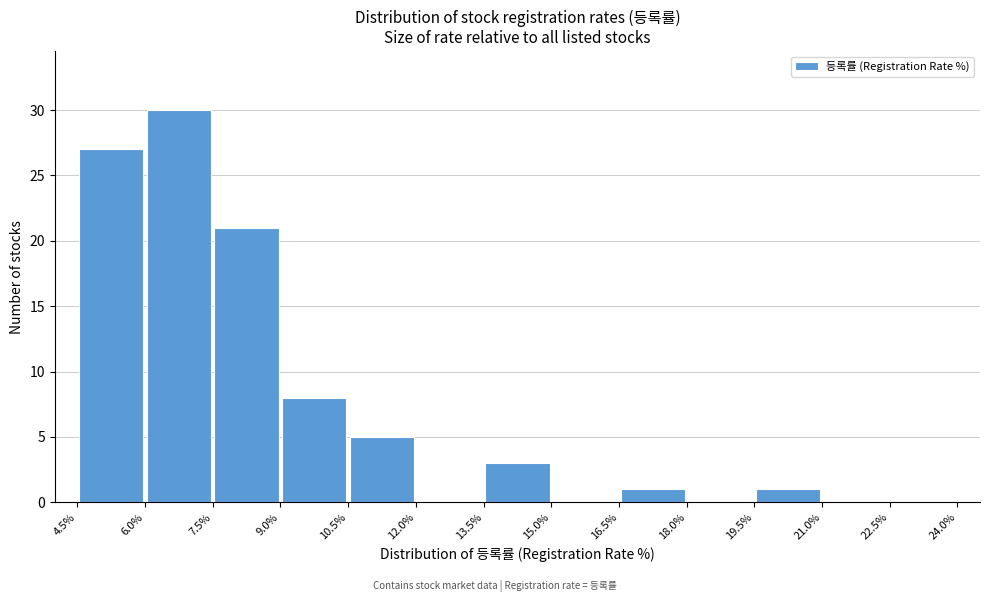

Which range on the x-axis has the tallest bar?

6.0% to 7.5%